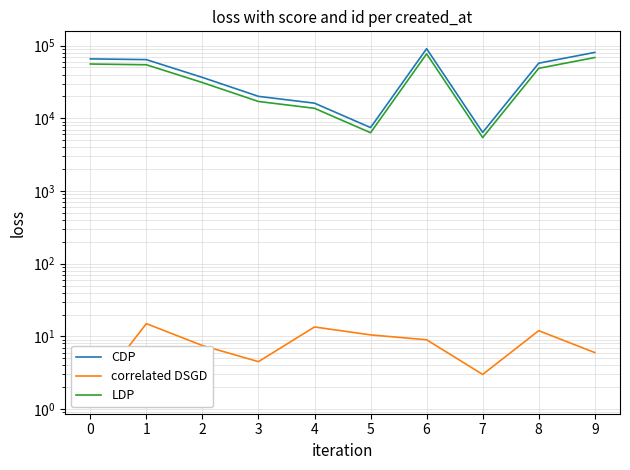

What is the smallest value displayed?

1.5